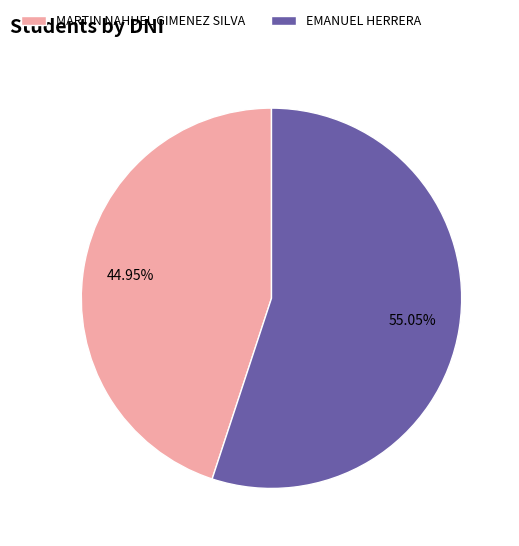

What percentage do MARTIN NAHUEL GIMENEZ SILVA and EMANUEL HERRERA together represent?

100.0%